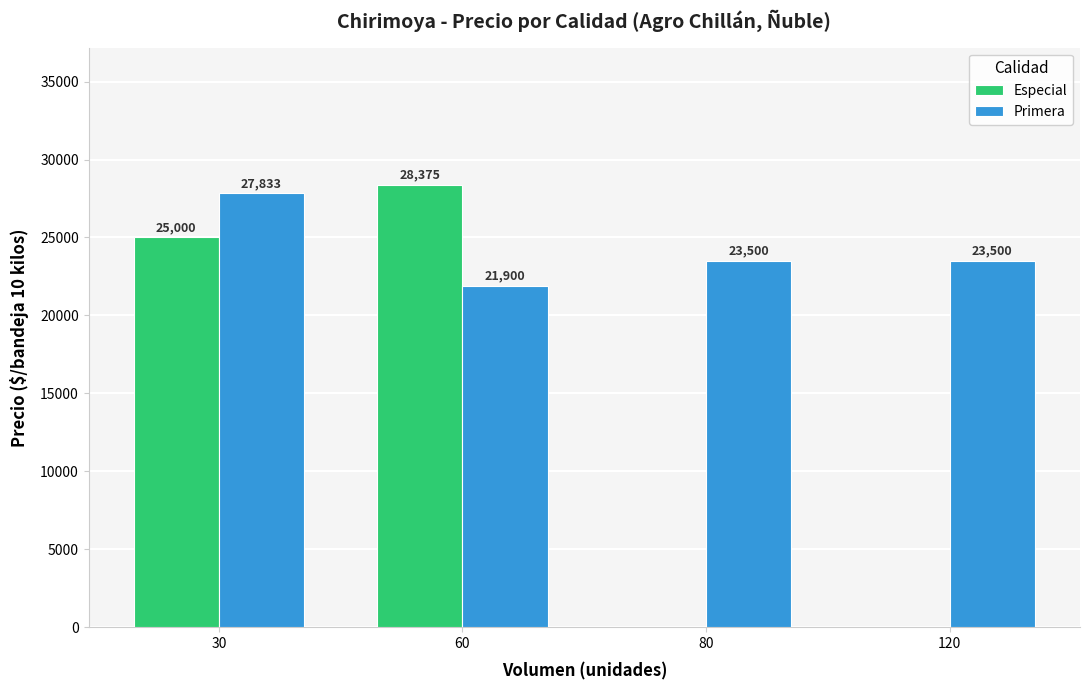

Which category has the highest value in the Especial series?

60